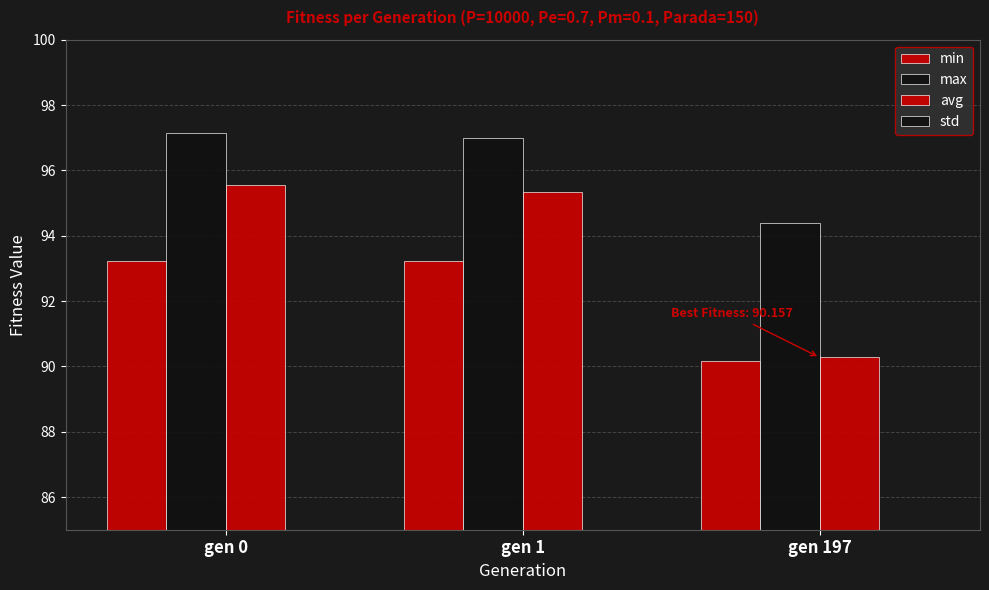

Rank the series by their maximum value, from lowest to highest.

std, min, avg, max